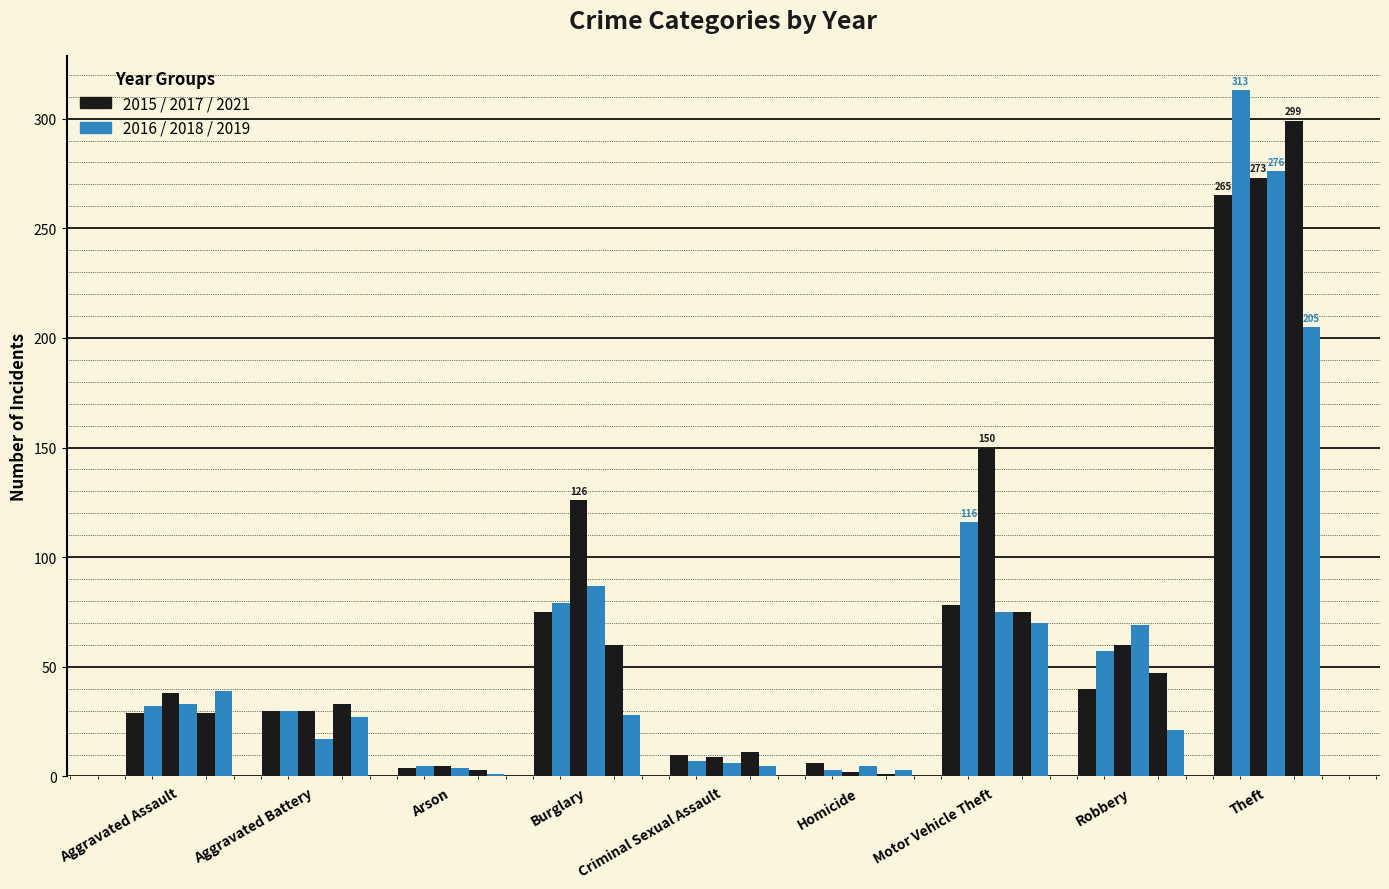

How many bars are there in total?

54